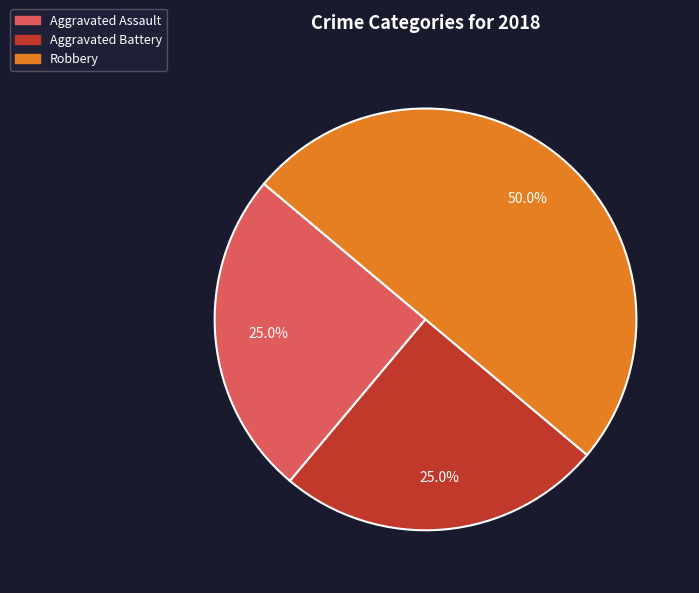

The Robbery slice represents 45% of the pie. True or false?

False